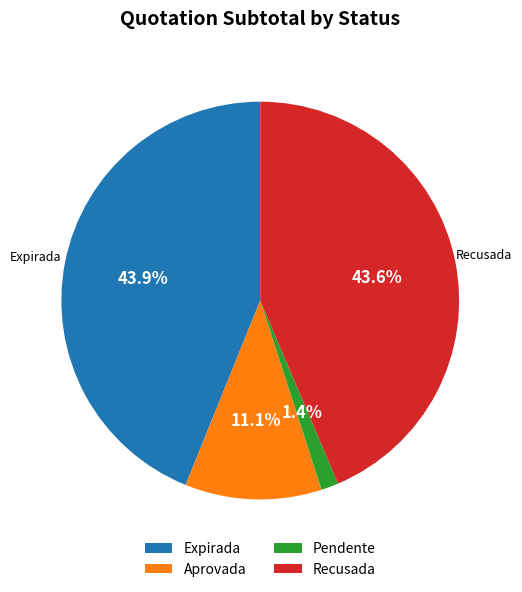

Which has a higher value, Pendente or Expirada?

Expirada